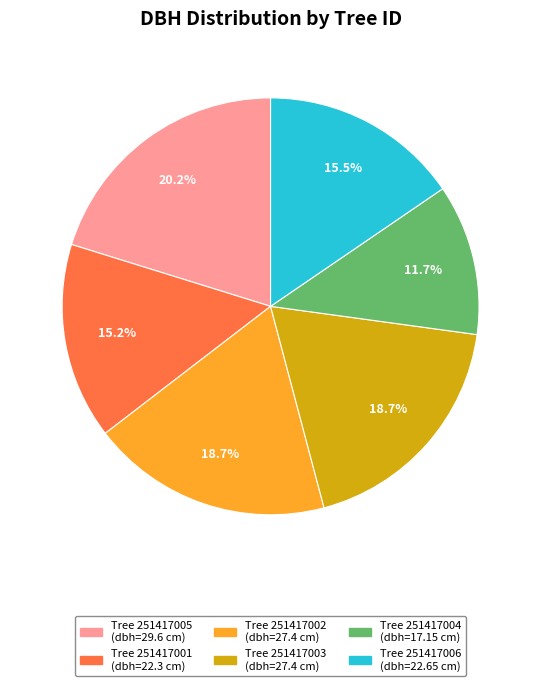

Is there a majority slice in this chart?

No